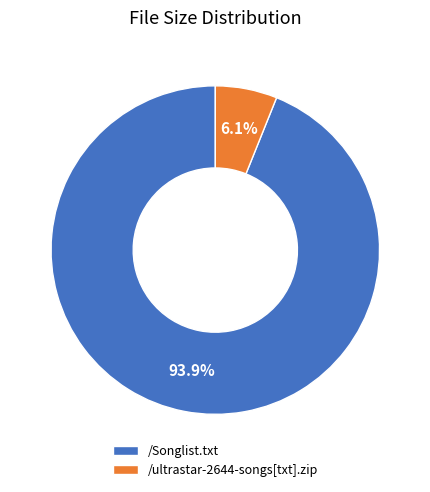

To the nearest percent, what is the average slice percentage?

50%